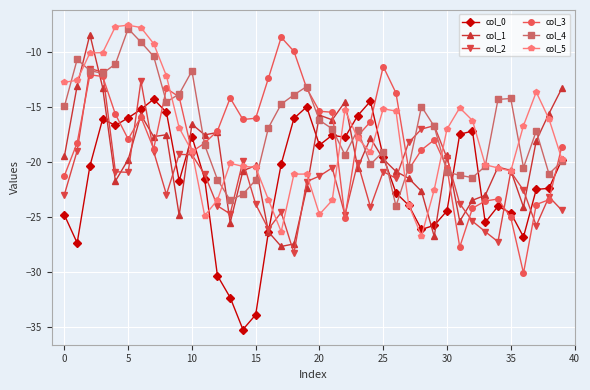

Rank the series by their maximum value, from highest to lowest.

col_5, col_4, col_1, col_3, col_2, col_0